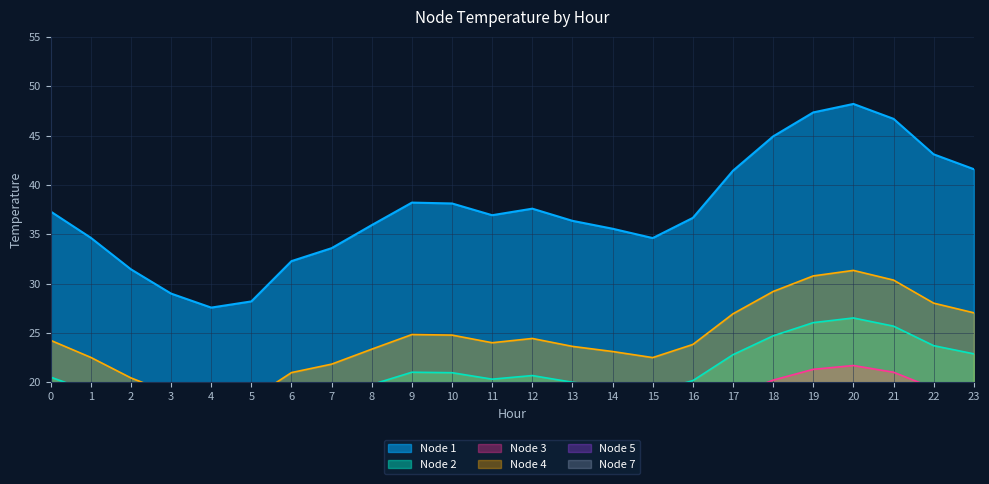

The Node 1 series shows 19.5 at 16. True or false?

False